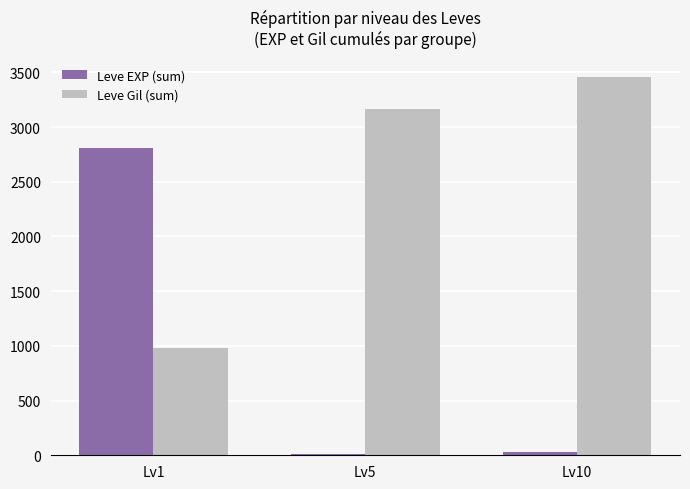

At how many categories does at least one series exceed 1109?

3